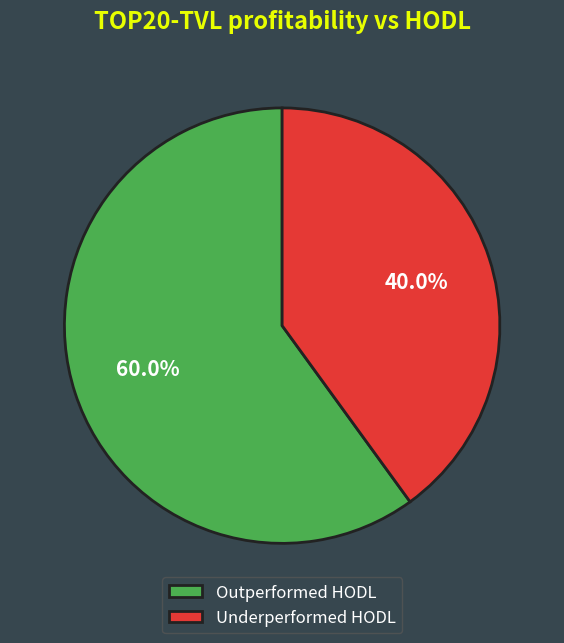

Which slice is the smallest?

Underperformed HODL